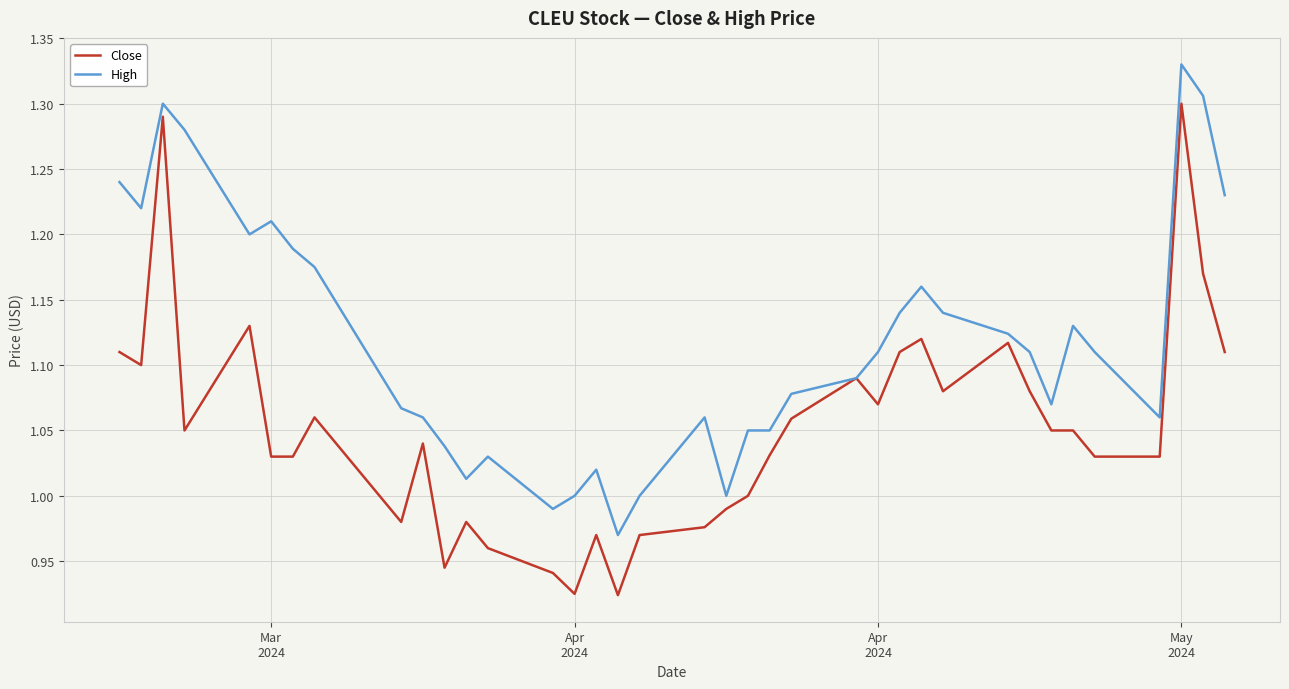

Rank the series by their average value, from highest to lowest.

High, Close